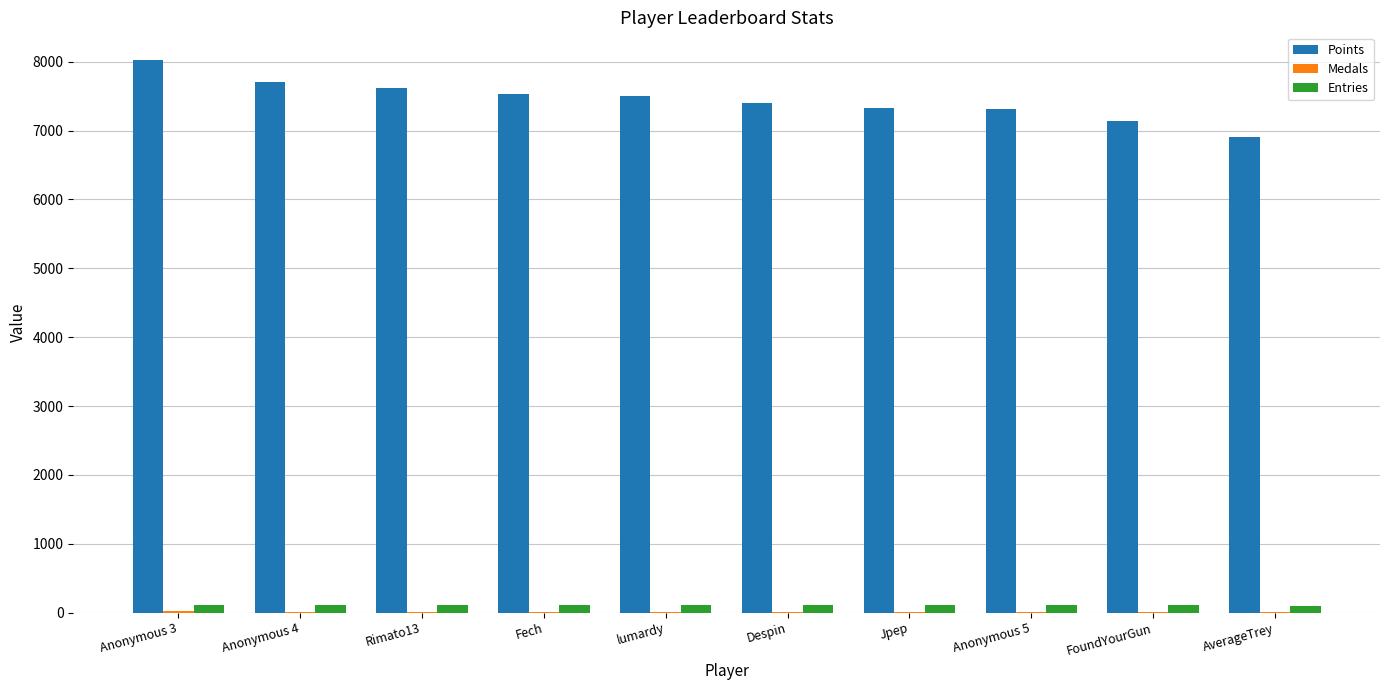

Is the value of Entries at Fech greater than the value of Points at Despin?

No